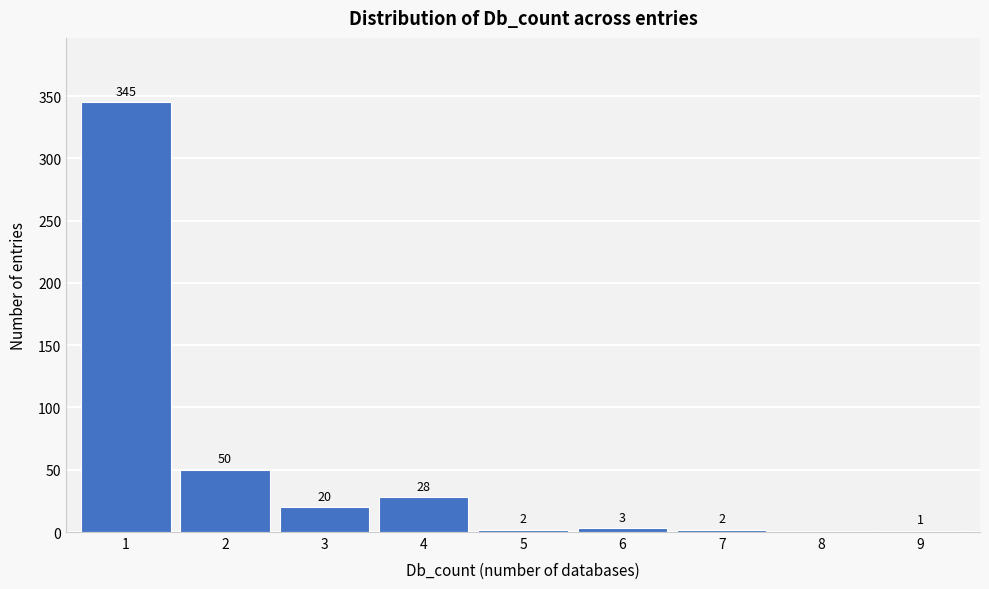

Which range on the x-axis has the tallest bar?

0.5 to 1.5